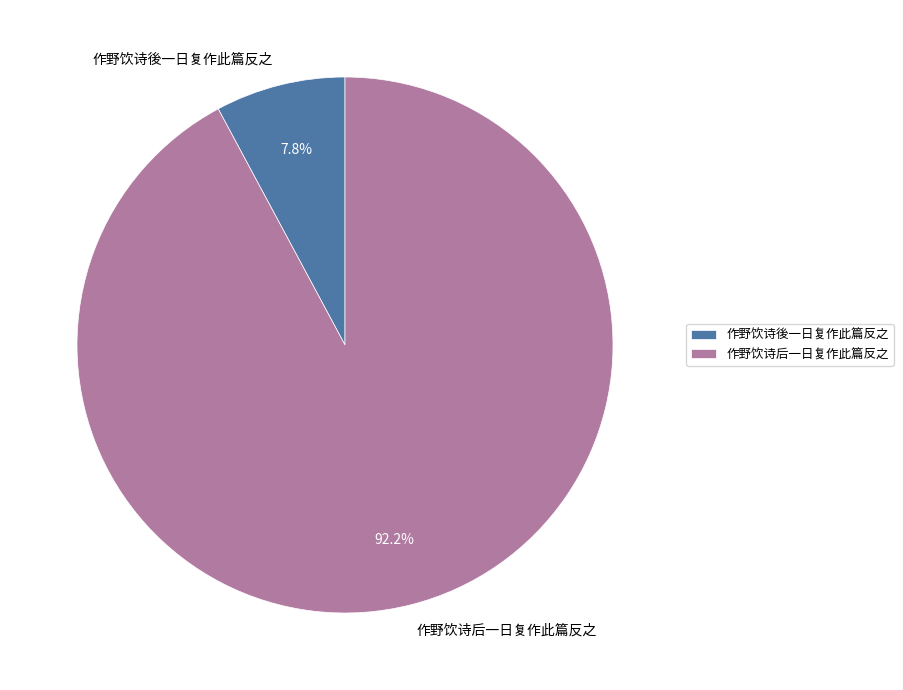

Which category has the biggest portion of the pie?

作野饮诗后一日复作此篇反之